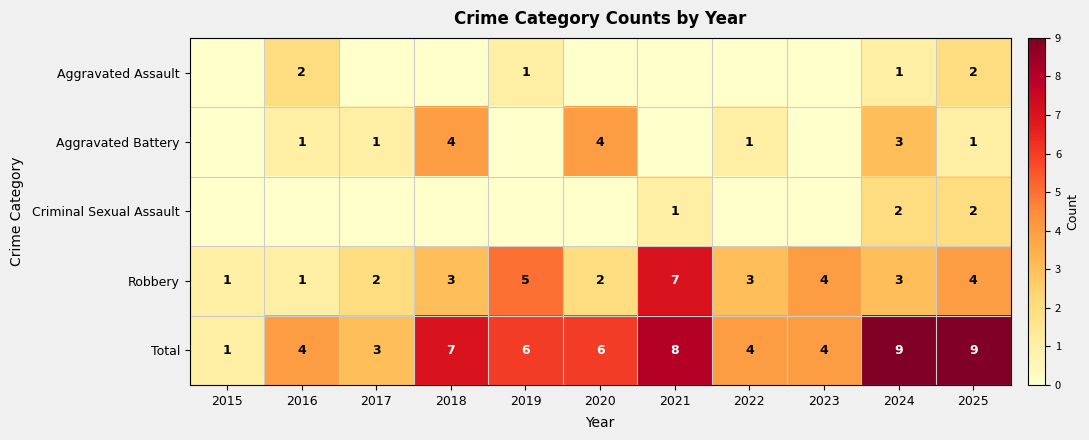

Is the value of Total at 2019 greater than the value of Aggravated Battery at 2016?

Yes